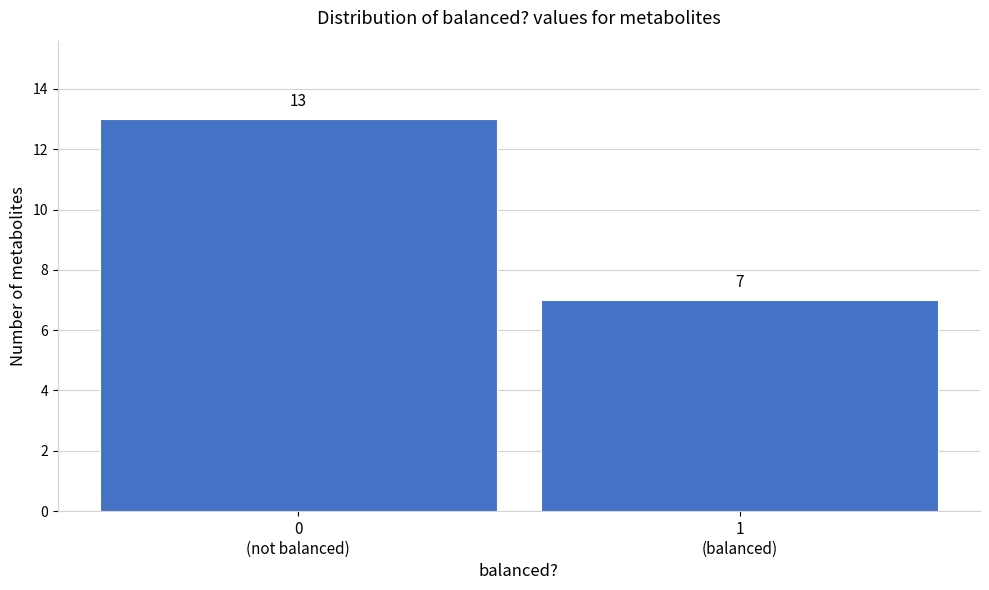

Reading left to right, extract all data points from this chart.

13	7